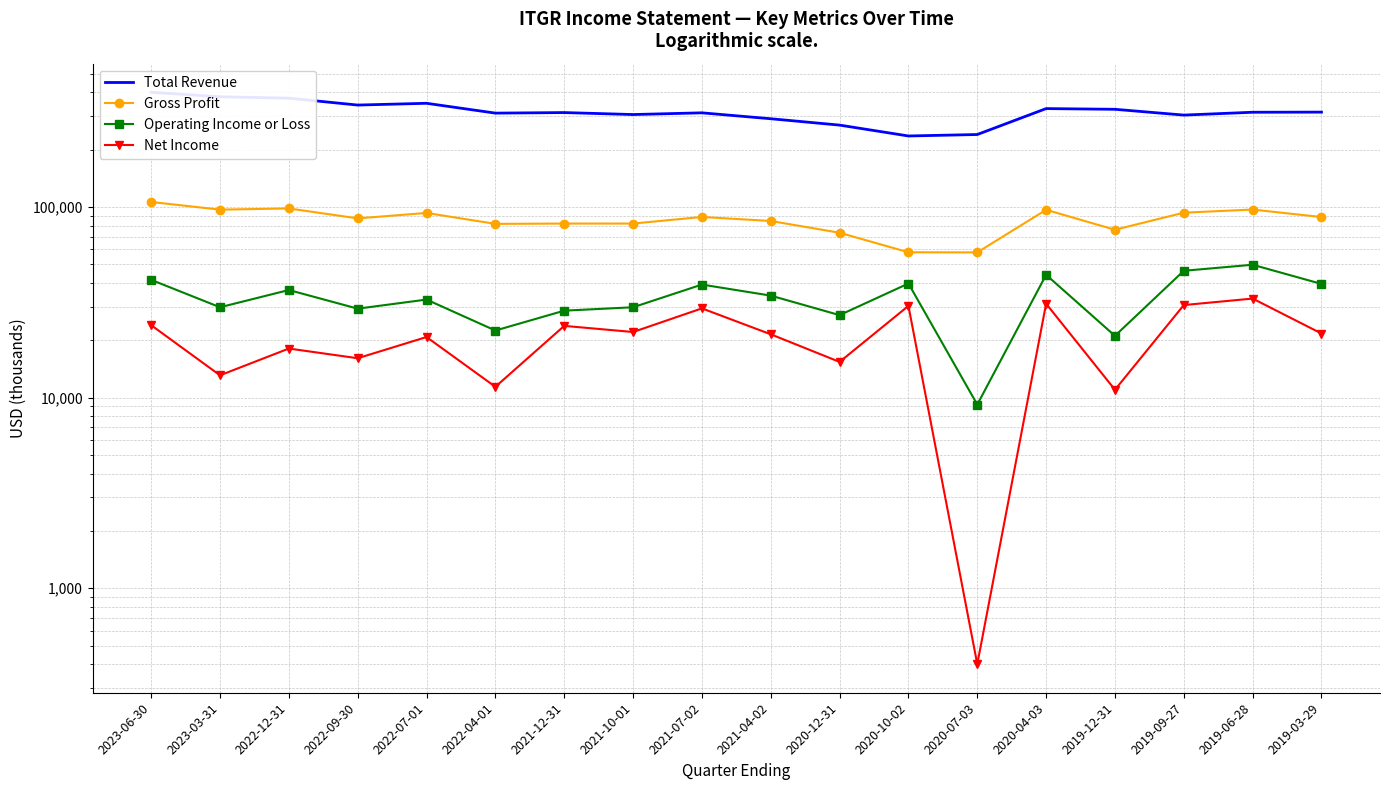

True or false: Total Revenue and Gross Profit cross at least once.

False